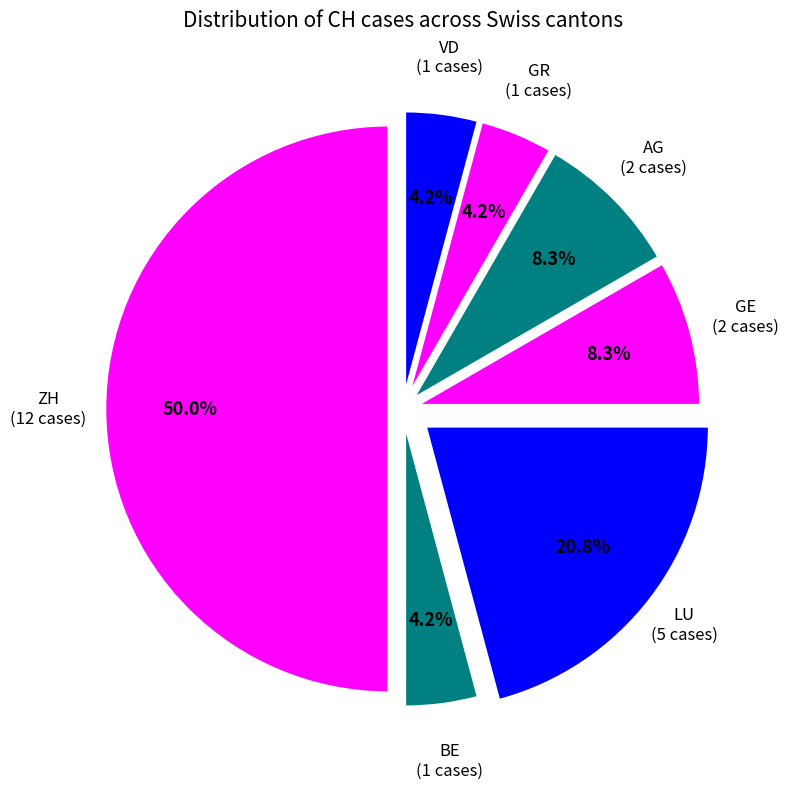

Does any single category account for the majority?

No